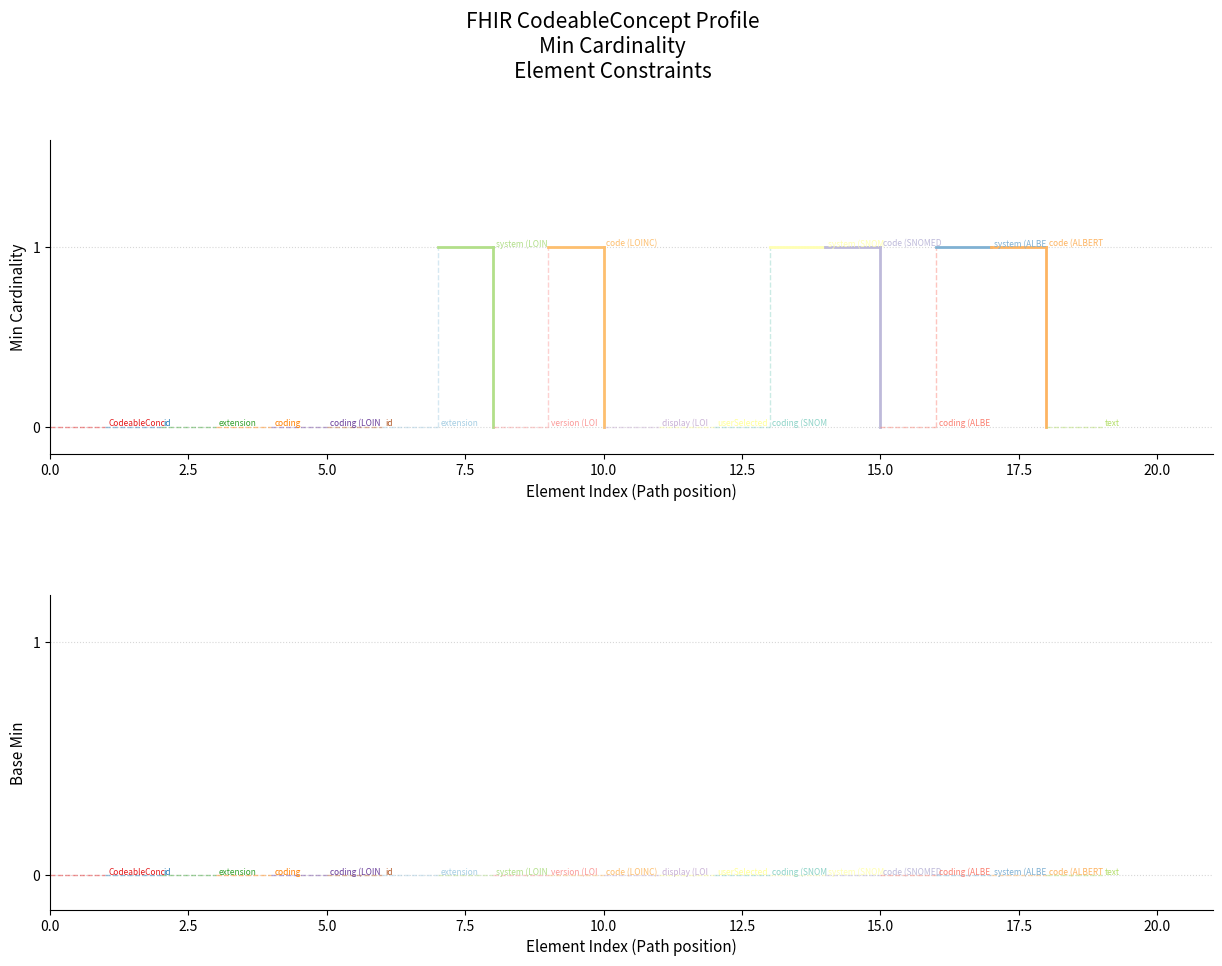

How many interior local peaks does the min_values series have?

2